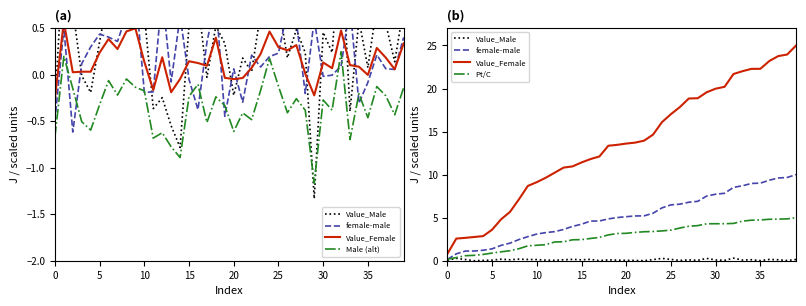

Is this an area chart (filled region under the line)?

No